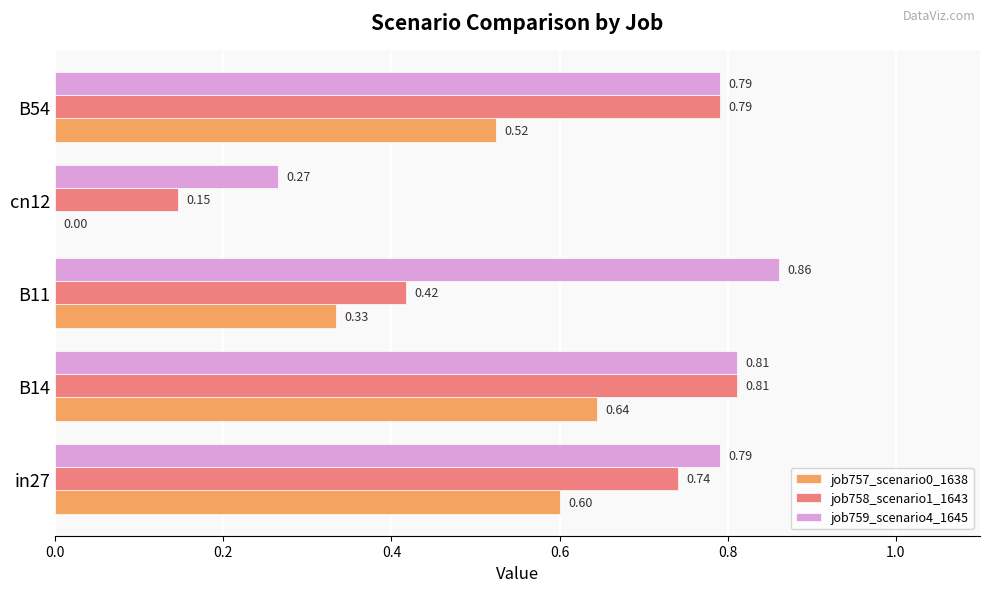

Between in27 and B14, which series saw the biggest shift?

job758_scenario1_1643